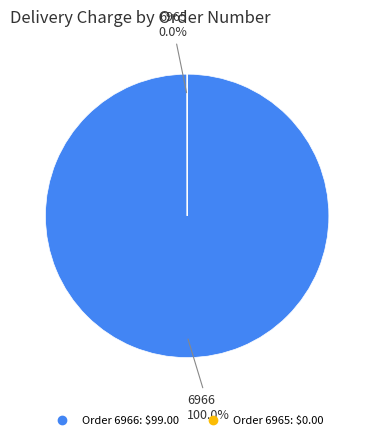

Does any single category account for the majority?

Yes